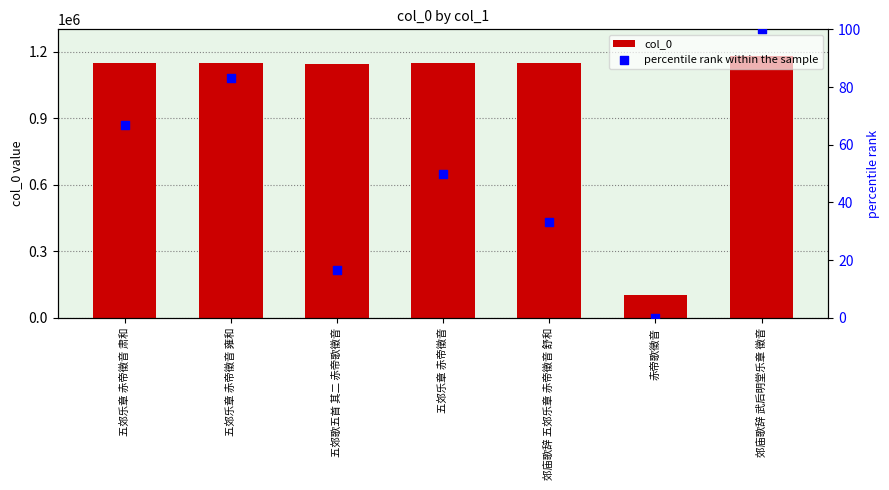

What are all the series names shown in the legend?

col_0, percentile rank within the sample